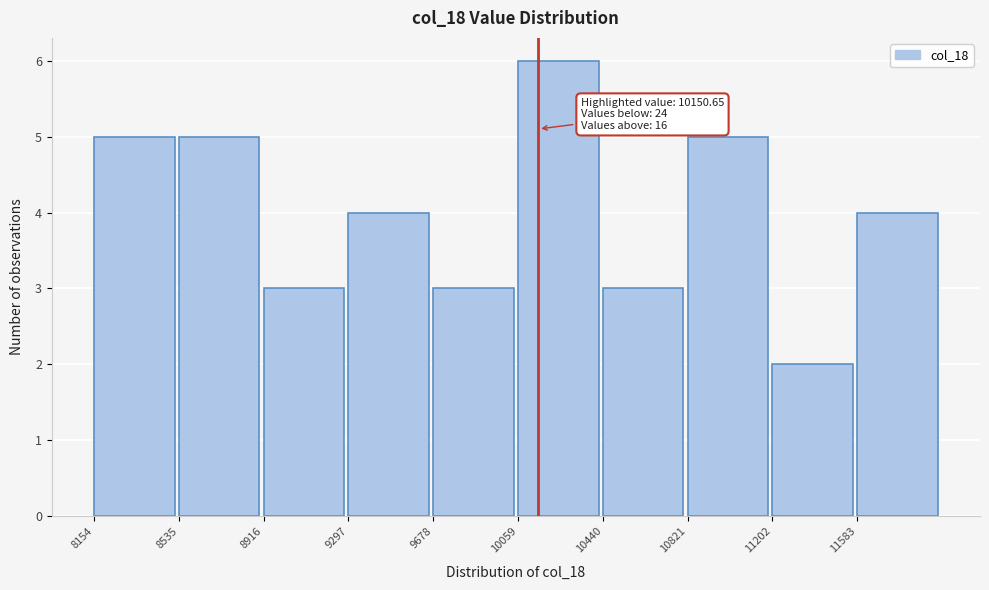

Over which range of the x-axis is the bar tallest?

10050 to 10450